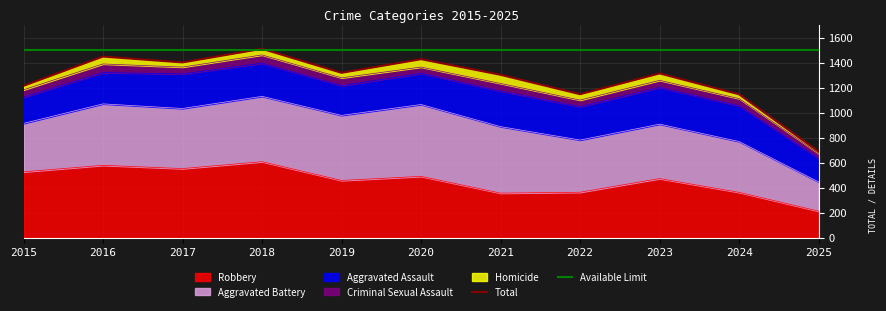

How many interior local peaks does the Criminal Sexual Assault series have?

4